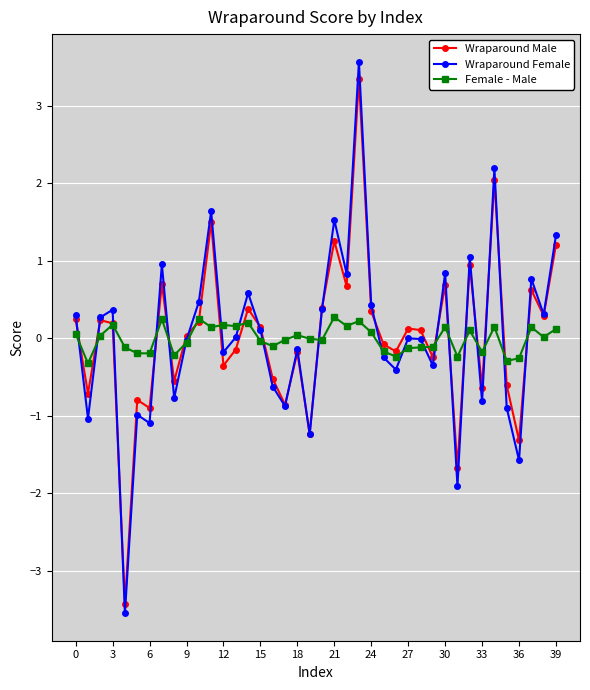

At how many categories does at least one series exceed -2?

40